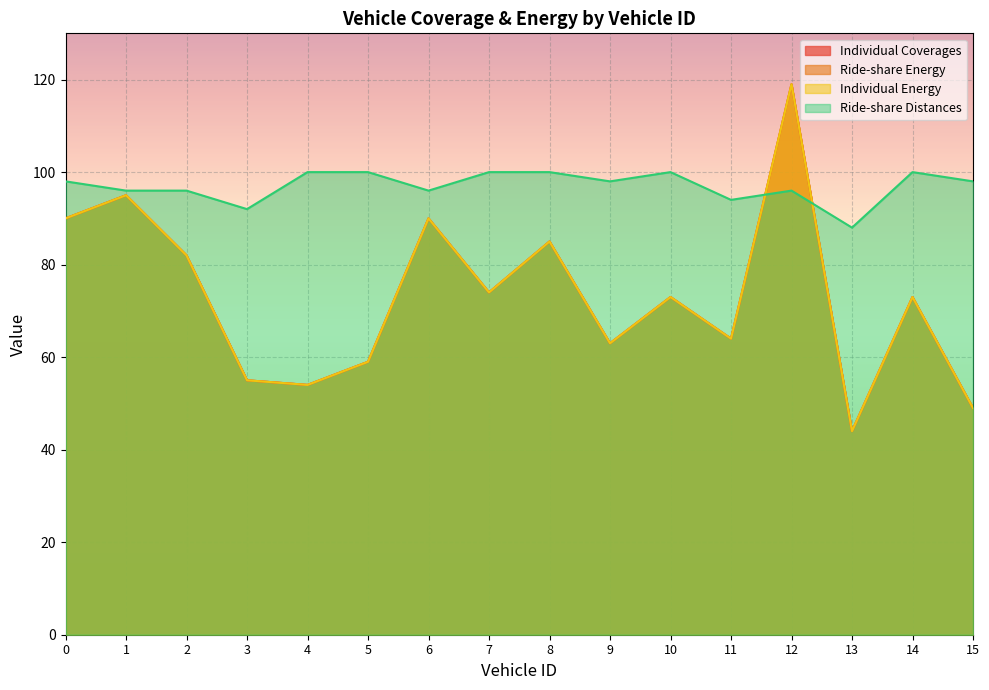

Reading left to right, transcribe all the data shown in this chart.

Individual Coverages: 0=90	1=95	2=82	3=55	4=54	5=59	6=90	7=74	8=85	9=63	10=73	11=64	12=119	13=44	14=73	15=49
Ride-share Energy: 0=90	1=95	2=82	3=55	4=54	5=59	6=90	7=74	8=85	9=63	10=73	11=64	12=119	13=44	14=73	15=49
Individual Energy: 0=90	1=95	2=82	3=55	4=54	5=59	6=90	7=74	8=85	9=63	10=73	11=64	12=119	13=44	14=73	15=49
Ride-share Distances: 0=98	1=96	2=96	3=92	4=100	5=100	6=96	7=100	8=100	9=98	10=100	11=94	12=96	13=88	14=100	15=98